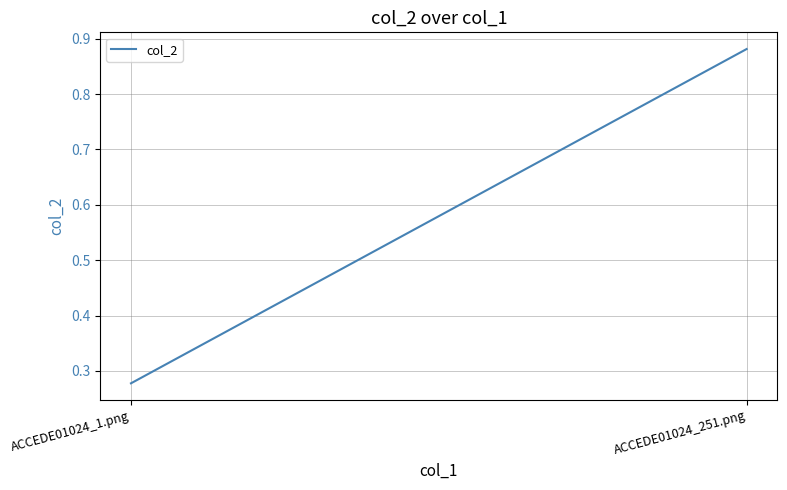

At which category does the chart reach its minimum across all series?

ACCEDE01024_1.png